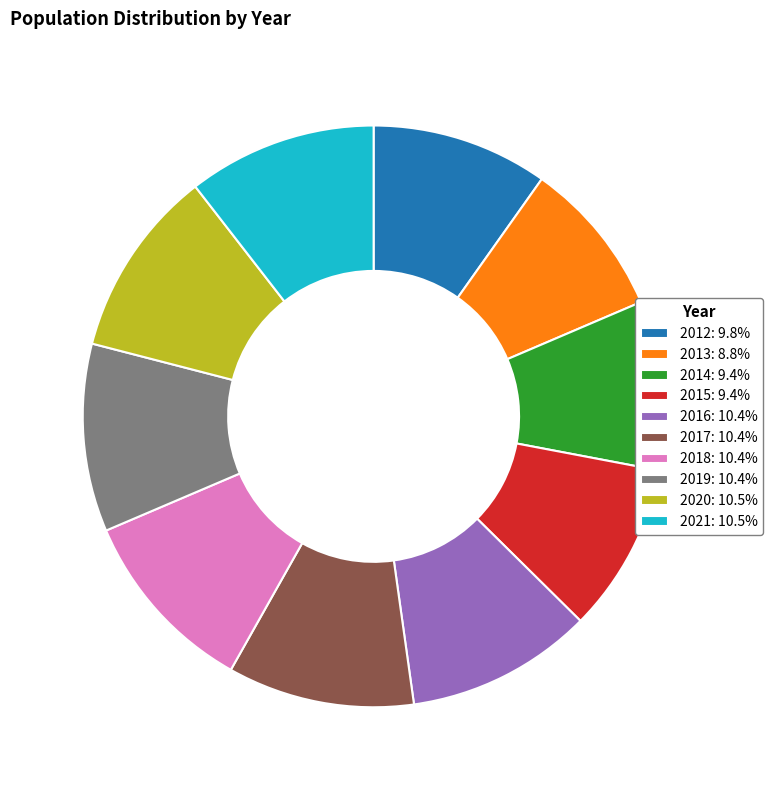

Combined, do 2018: 10.4% and 2015: 9.4% account for over 50%?

No